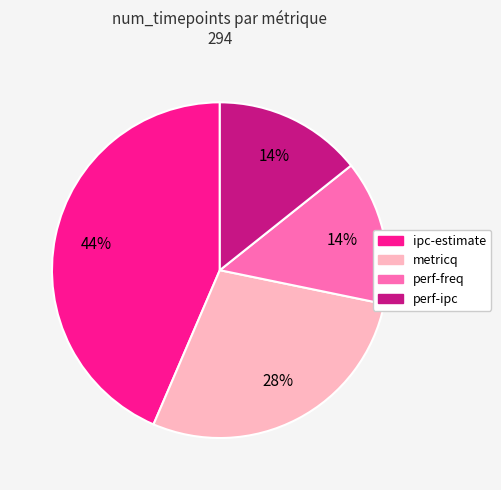

To the nearest percent, what is the average slice percentage?

25%